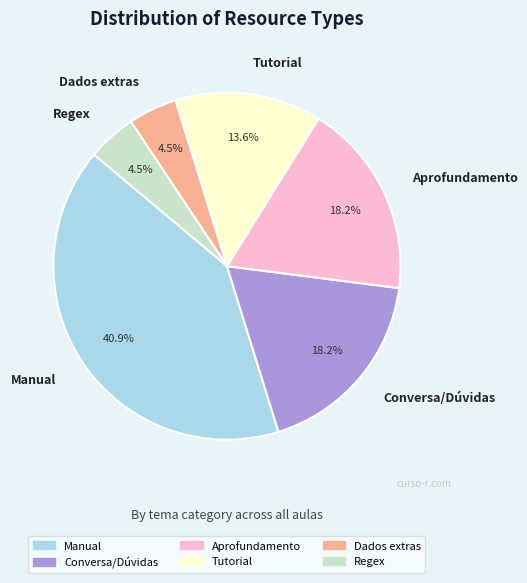

How many slices are in this pie chart?

6